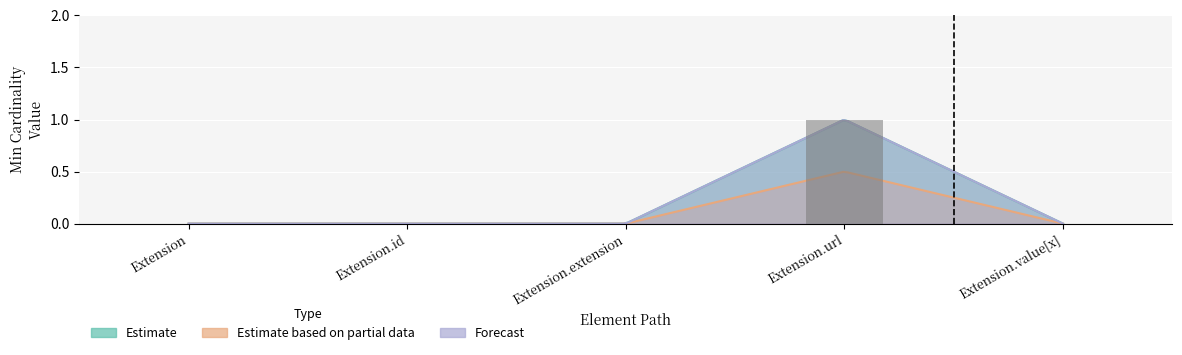

How many values are above zero?

1